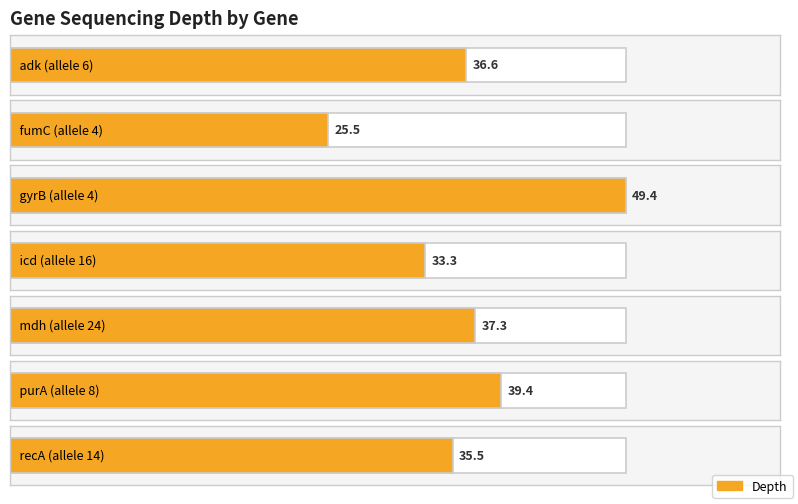

What is the change in value from mdh to purA?

+2.1